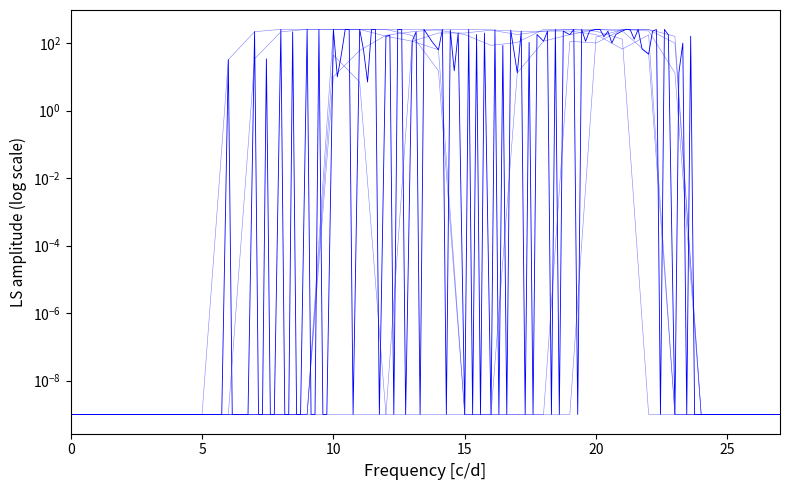

How many lines are shown in the chart?

6